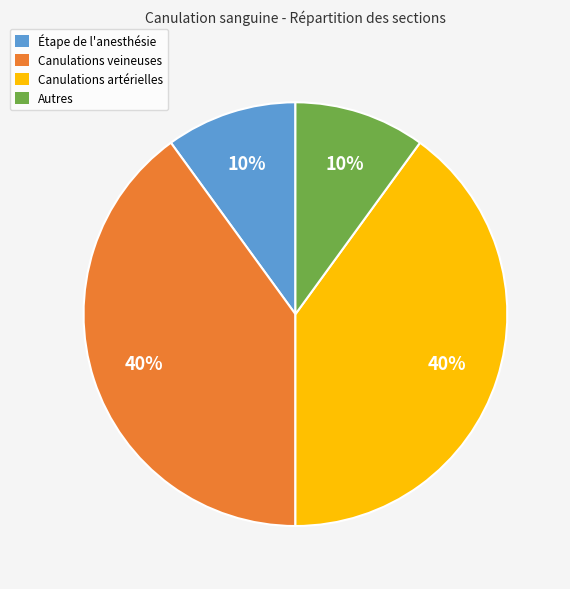

To the nearest percent, what percentage of the pie is Étape de l'anesthésie?

10%